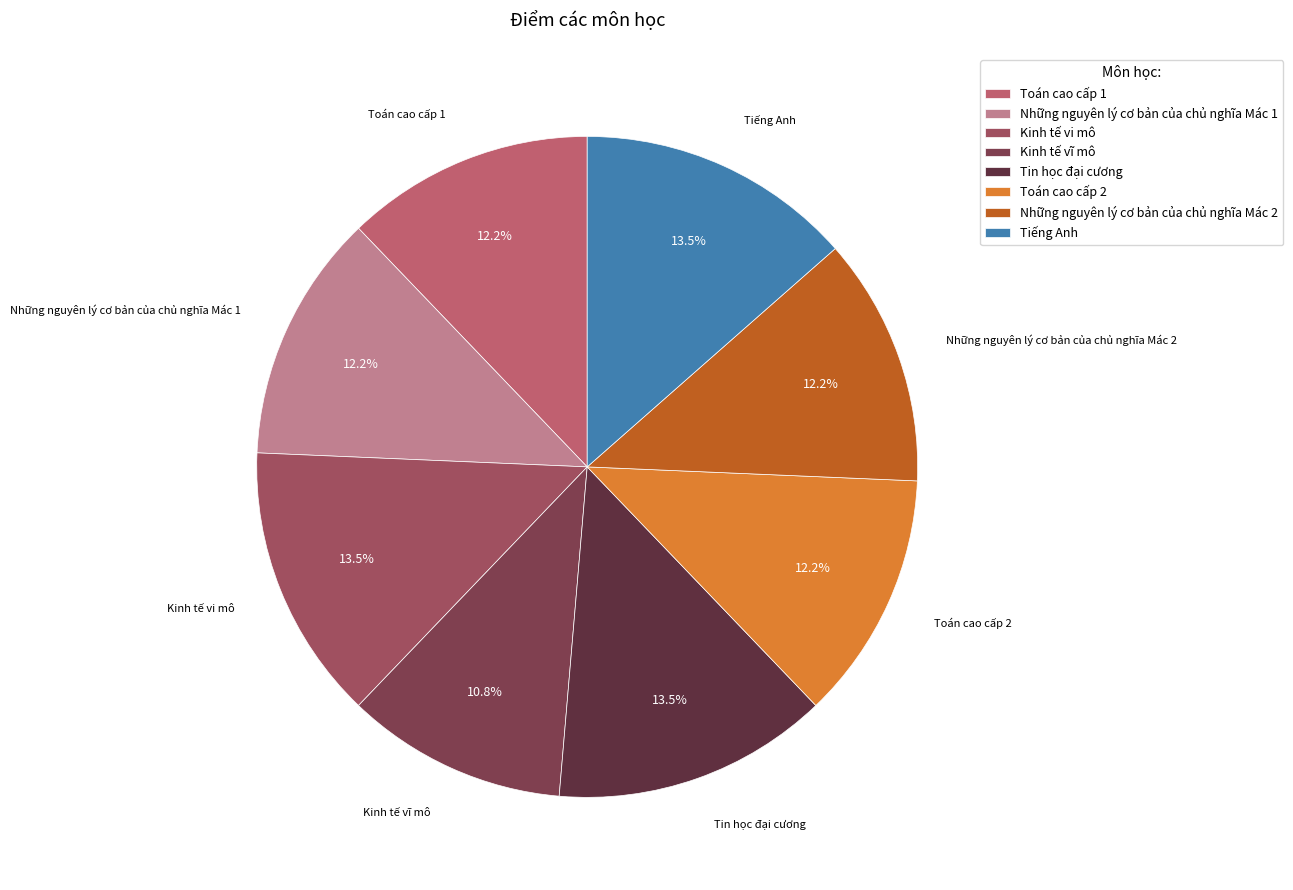

Which slice is the smallest?

Kinh tế vĩ mô